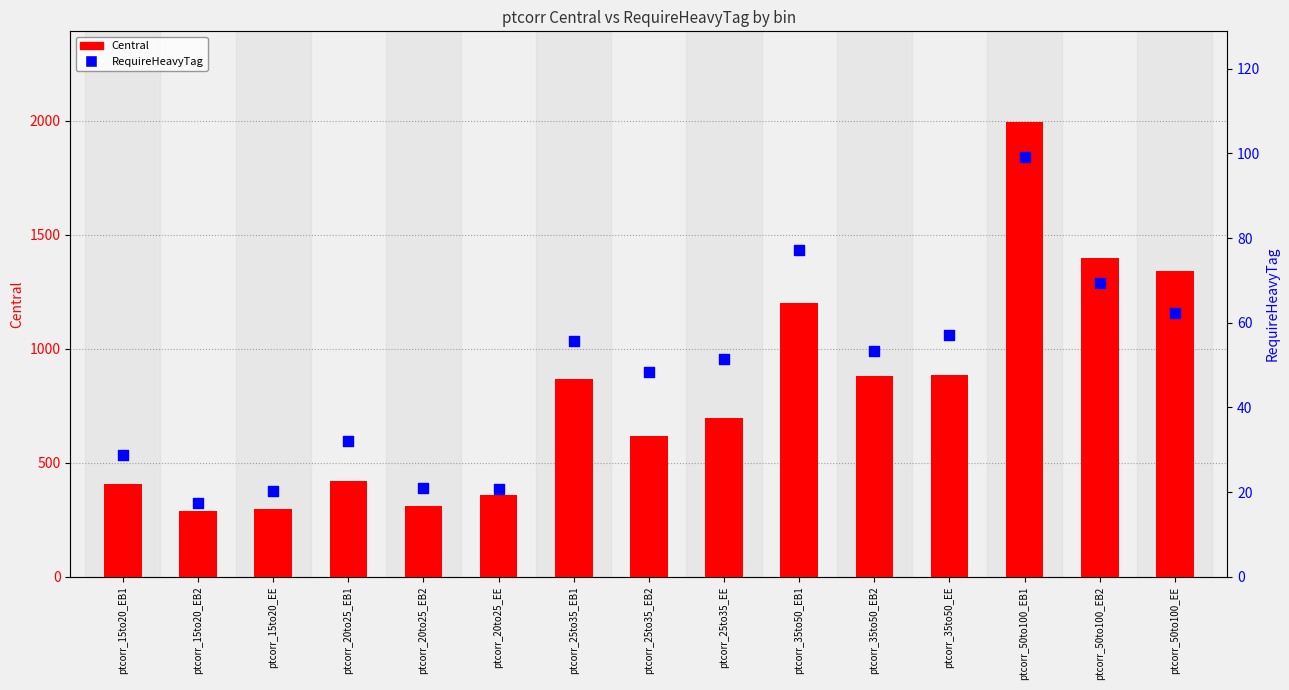

Is the value of Central at ptcorr_20to25_EE greater than the value of RequireHeavyTag at ptcorr_50to100_EB1?

Yes